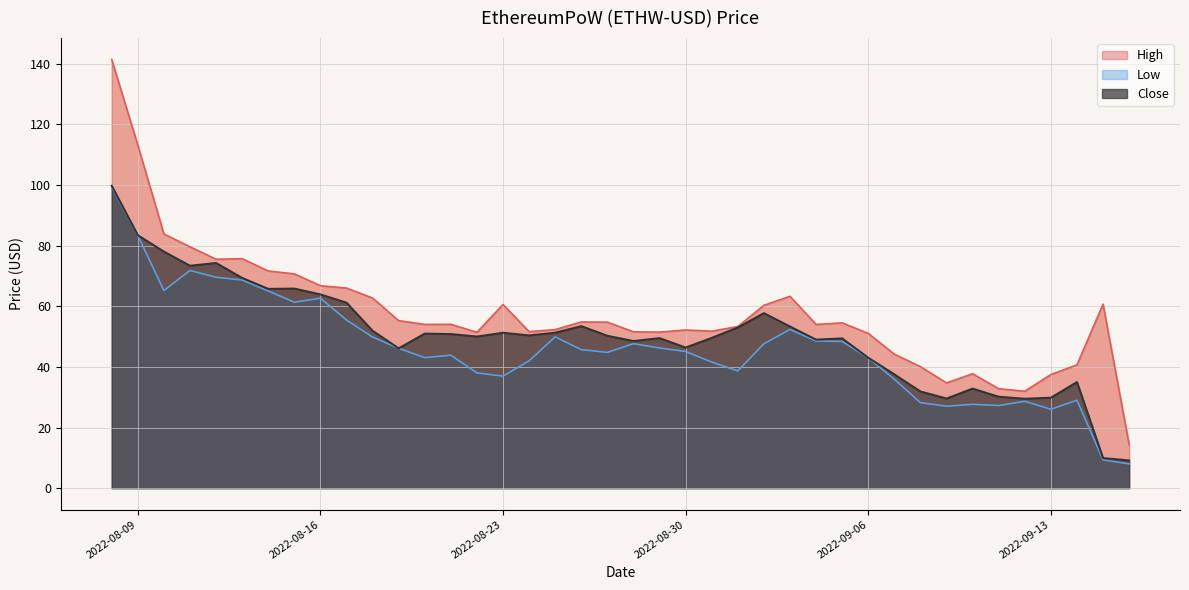

The value of High at 2022-09-16 is 21.6. True or false?

False